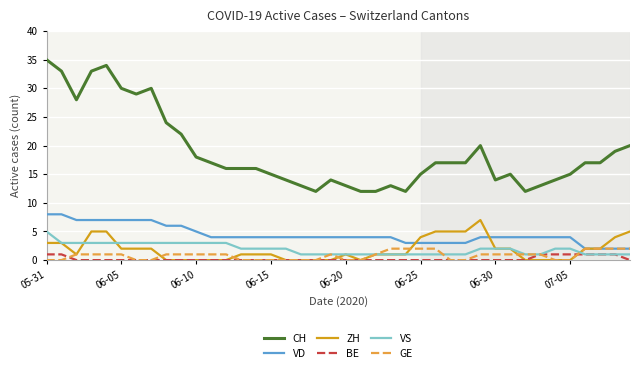

What is the difference between the second highest and minimum values in the VD series?

6